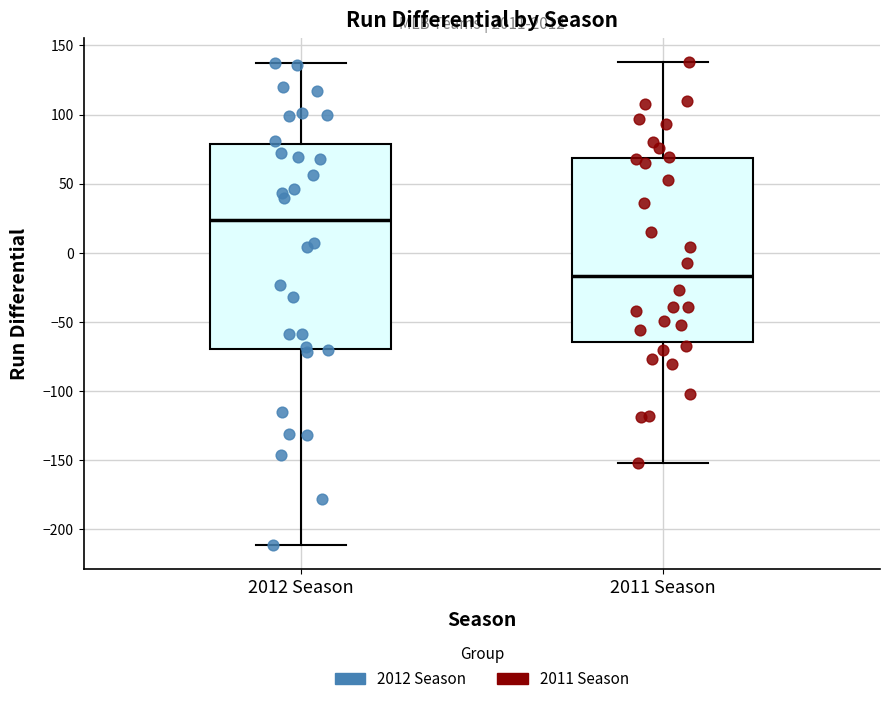

Which box is the tallest, from its lower edge to its upper edge?

2012 Season